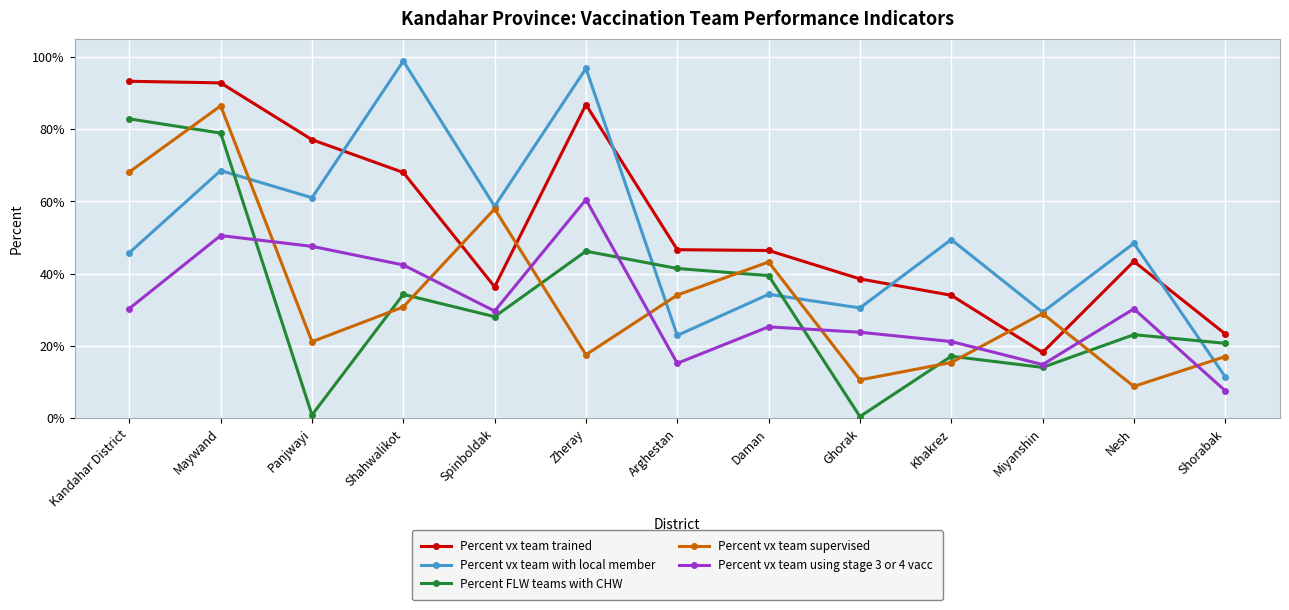

How many interior local valleys does the Percent vx team trained series have?

2